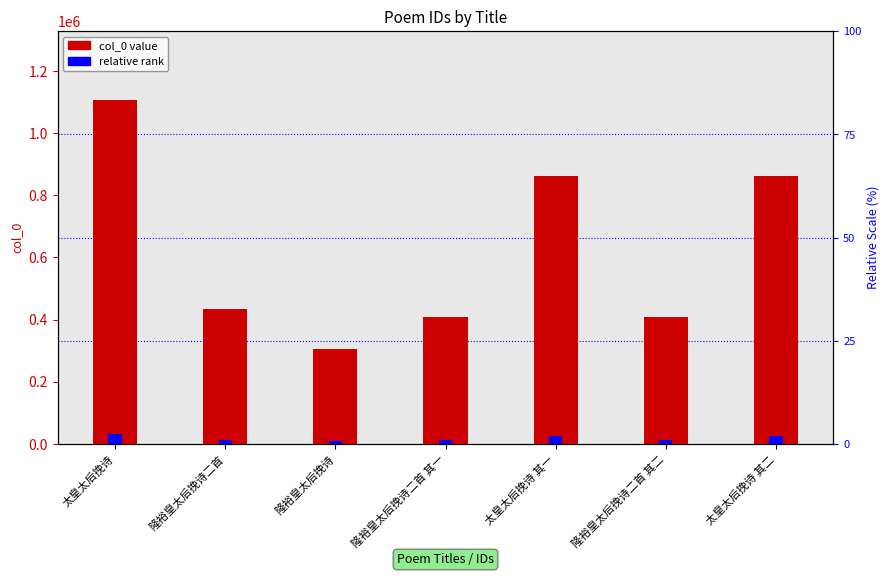

Between 隆裕皇太后挽诗二首 and 太皇太后挽诗 其二, which is larger?

太皇太后挽诗 其二